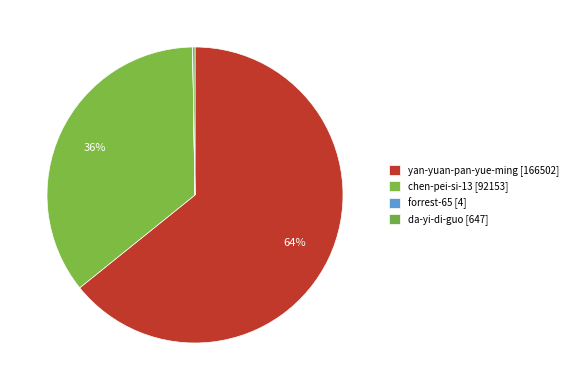

Is it true that da-yi-di-guo is 0% of the pie?

True